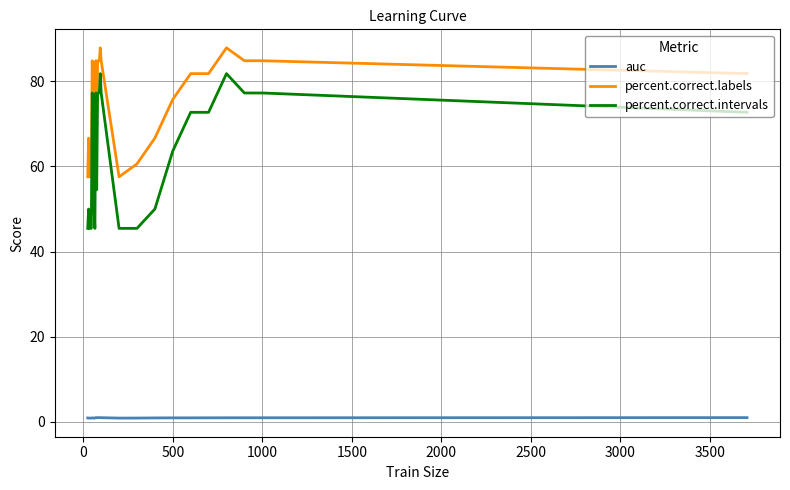

True or false: percent.correct.labels has more than 0 interior local peaks.

True